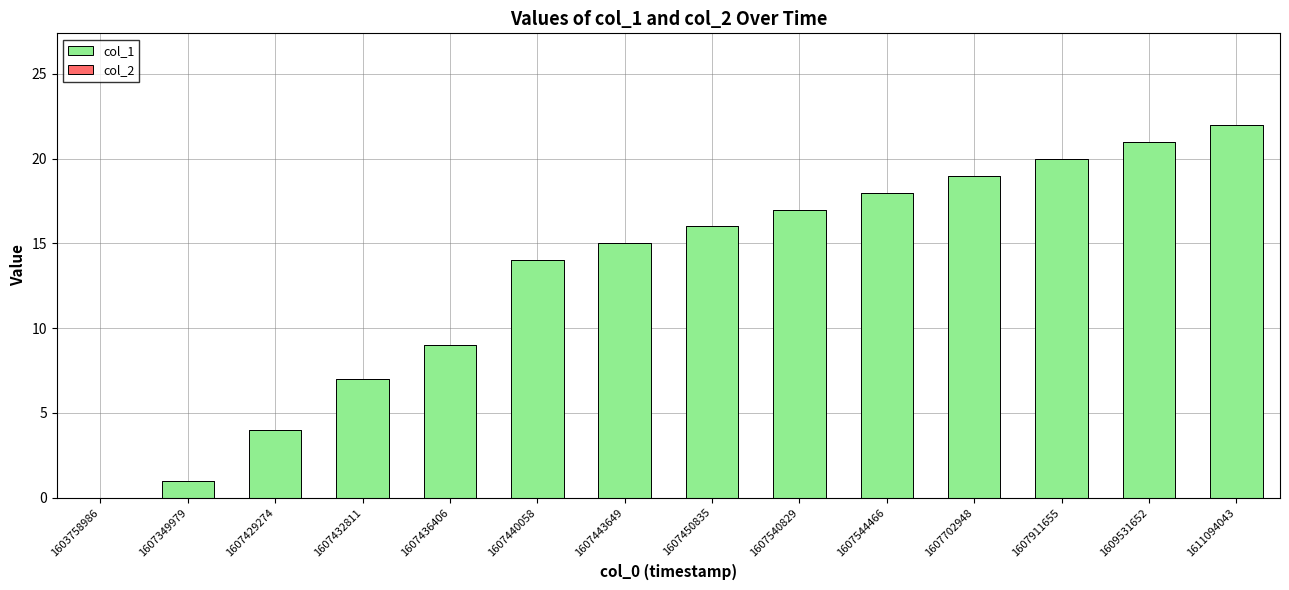

Is it true that the value at 1607443649 is 15?

True